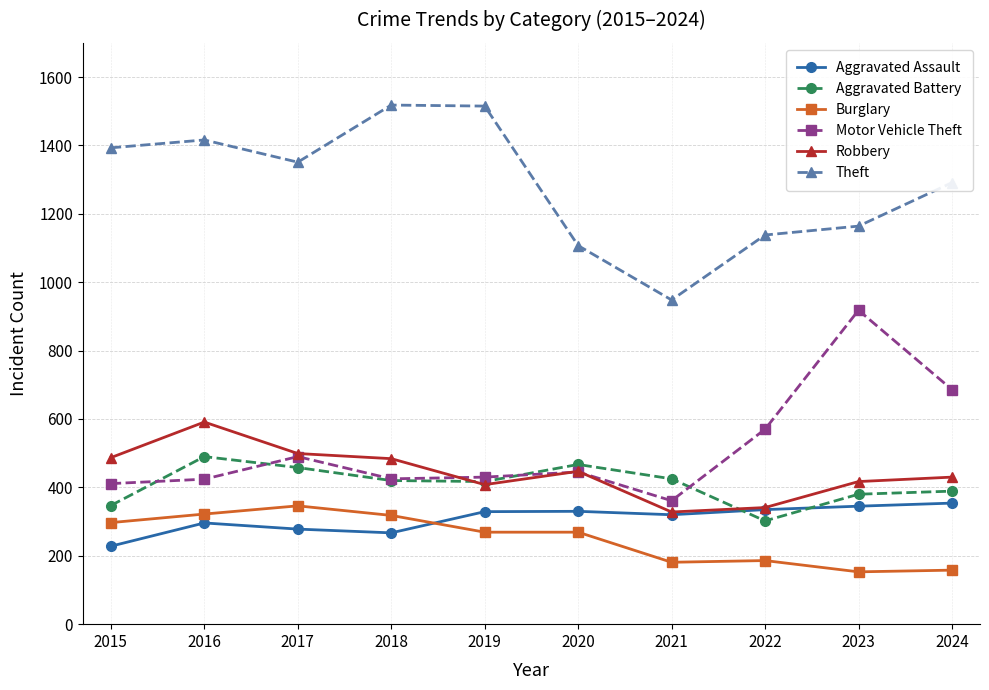

What is the smallest value displayed?

153